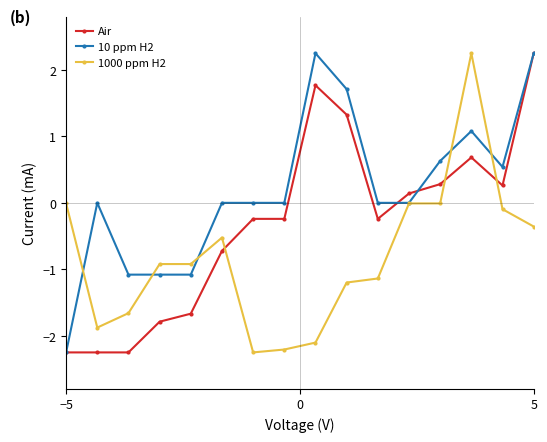

Which series has the largest total across all categories?

10 ppm H2